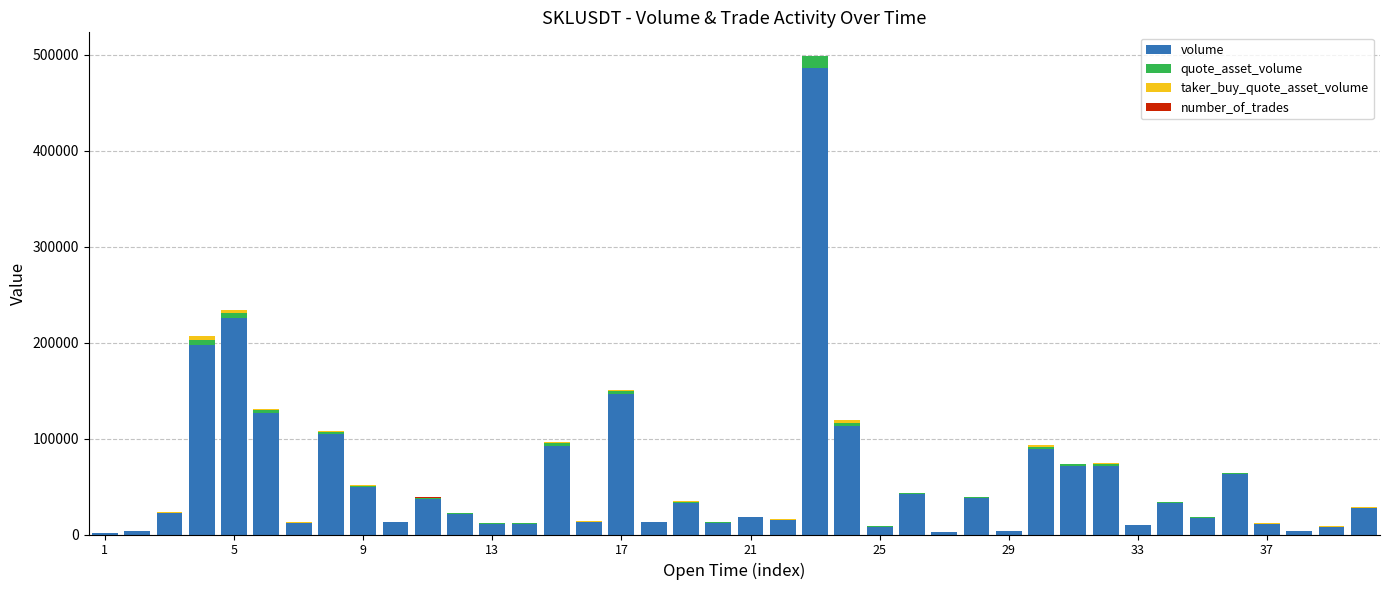

What is the sum of all volume values?

2281352